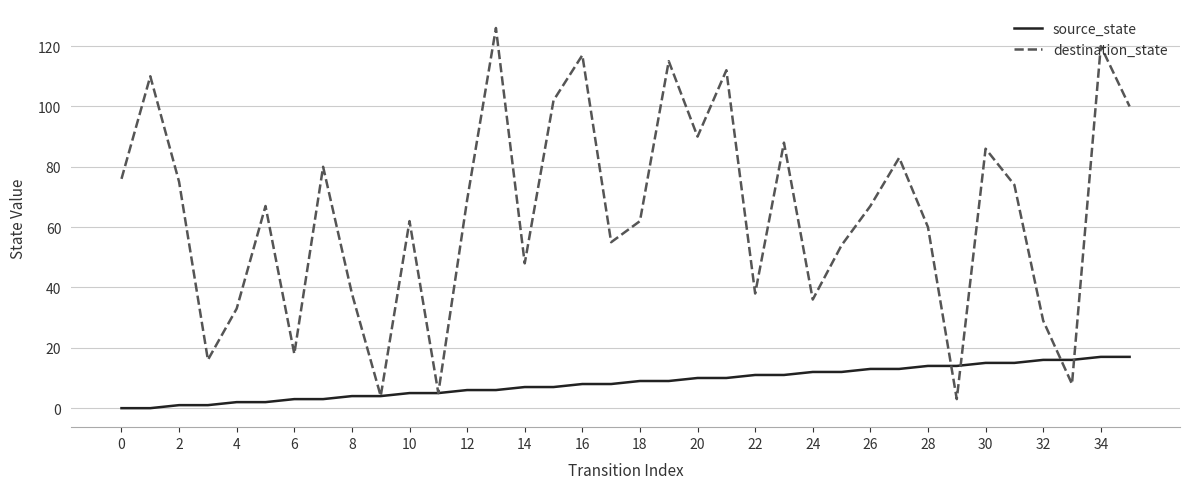

Reading left to right, extract all data points from this chart.

source_state: 0	0	1	1	2	2	3	3	4	4	5	5	6	6	7	7	8	8	9	9	10	10	11	11	12	12	13	13	14	14	15	15	16	16	17	17
destination_state: 76	110	75	16	33	67	18	80	38	4	62	5	69	126	48	102	117	55	62	115	90	112	38	88	36	54	67	83	60	3	86	74	29	8	120	100